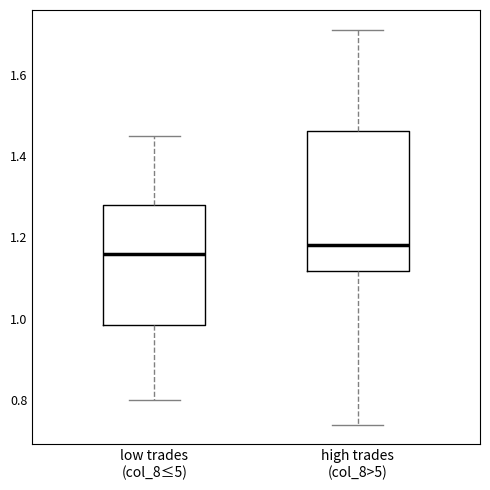

Reading left to right, read every box against the y-axis: the position of its median line, the range the box covers, and the ends of its whiskers. The values are not printed on the chart, so give them approximately, as read against the axis.

low trades (col_8≤5): median 1.16, box 0.98 to 1.28, whiskers 0.80 to 1.46
high trades (col_8>5): median 1.18, box 1.12 to 1.46, whiskers 0.74 to 1.72